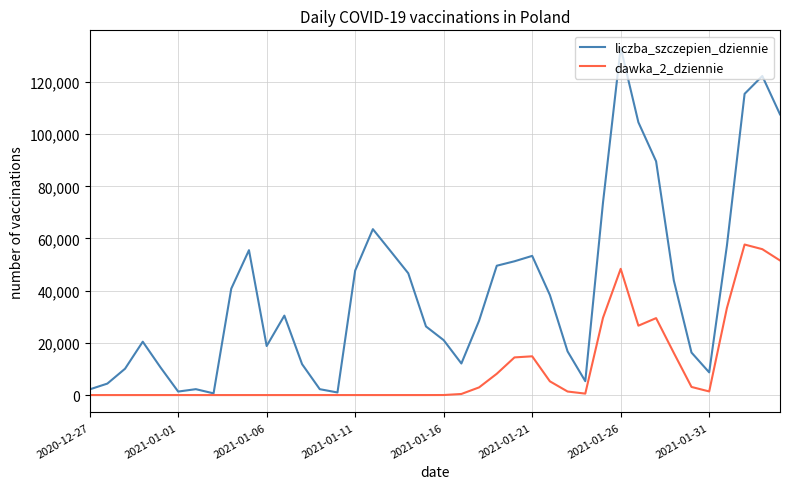

At how many categories does at least one series exceed 90598?

5